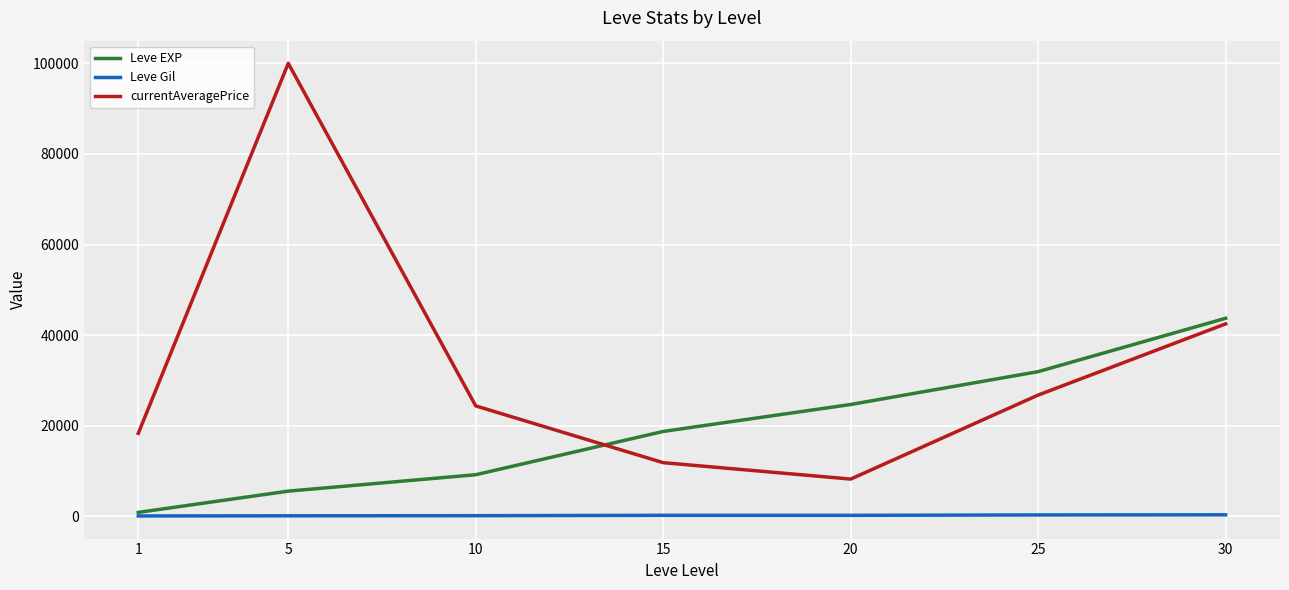

What is the greatest value displayed?

100000.0